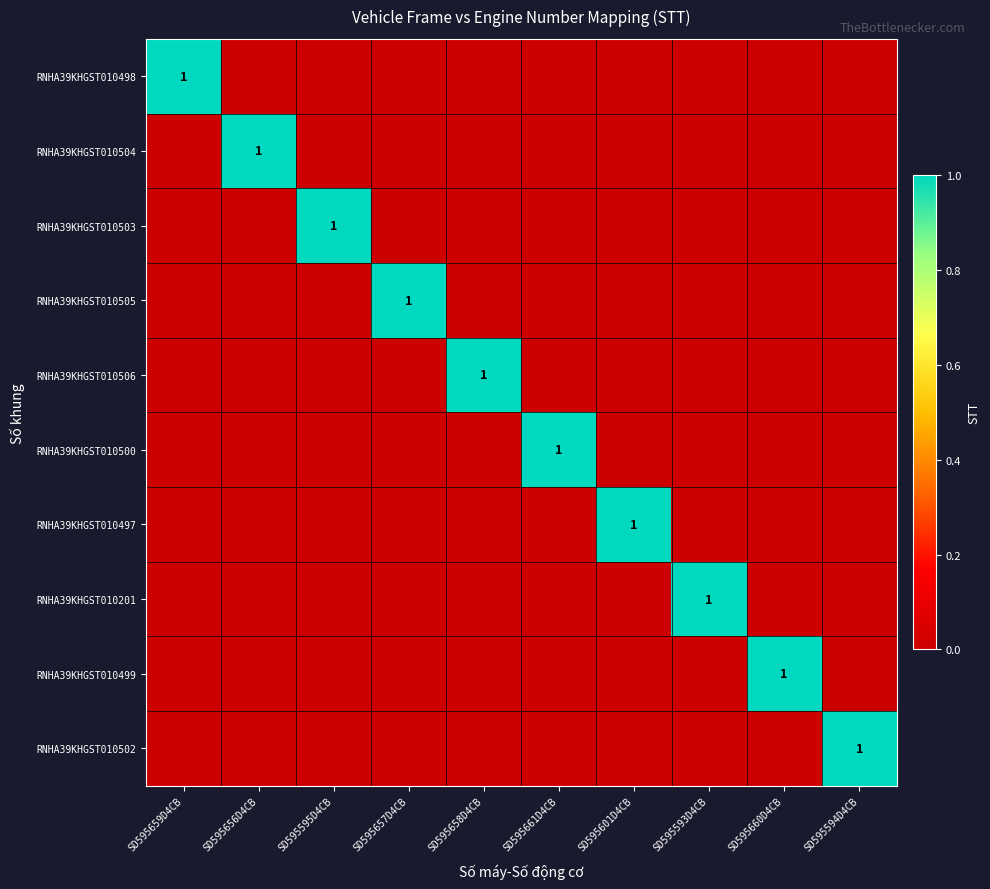

How many data points does each series have?

10